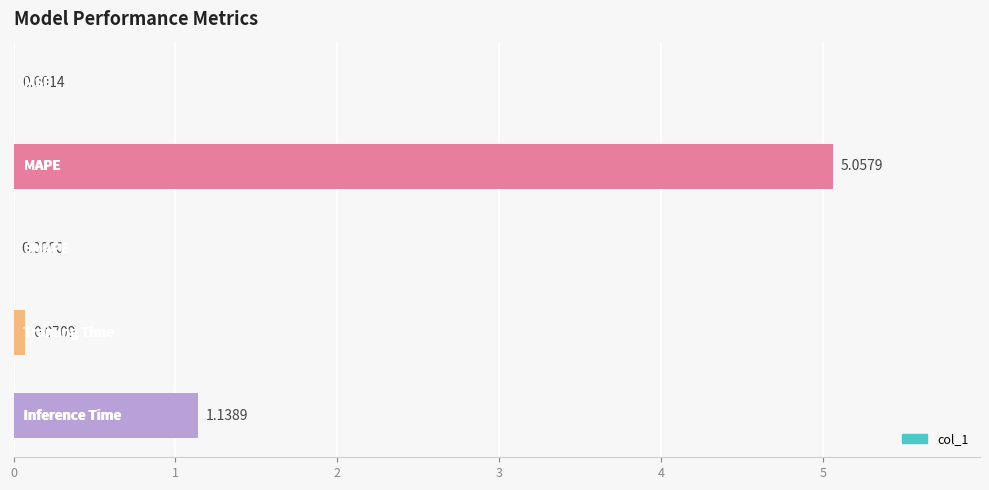

What is the sum of all values?

6.3